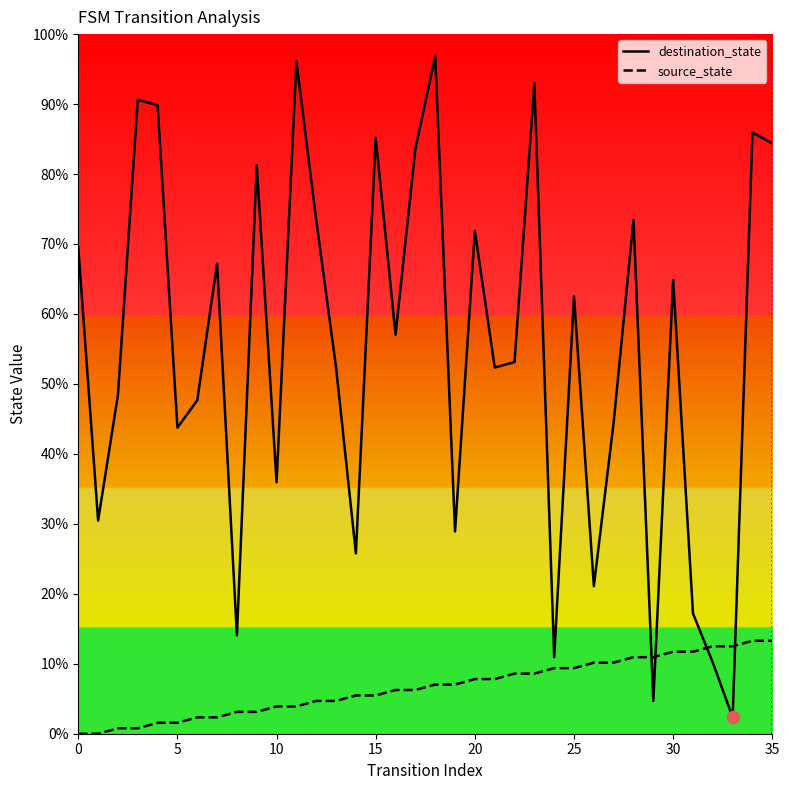

What are all the series names shown in the legend?

destination_state, source_state